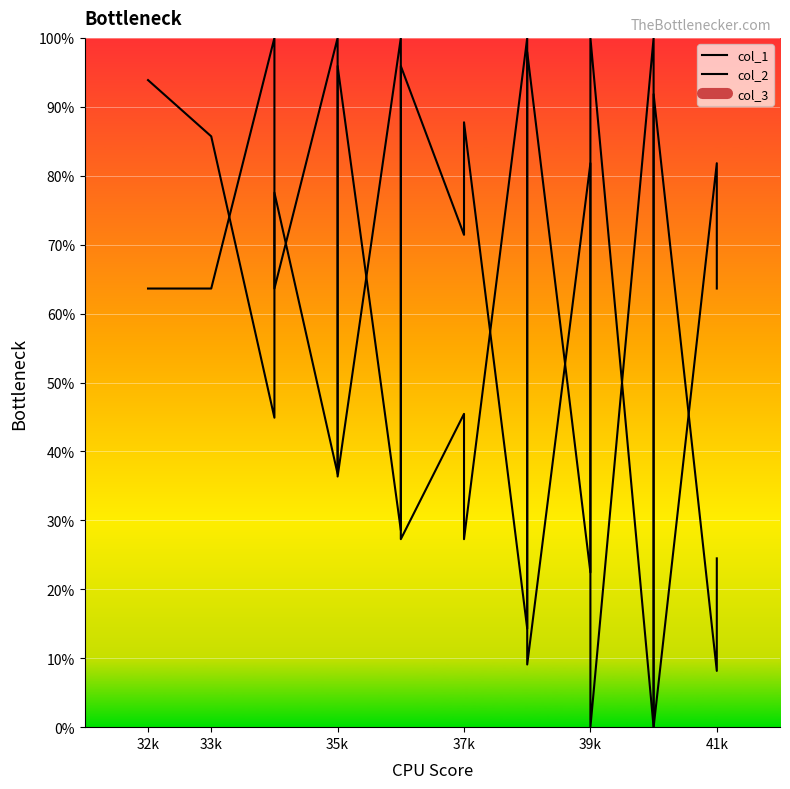

What is the sum of all col_2 values?

2236.4